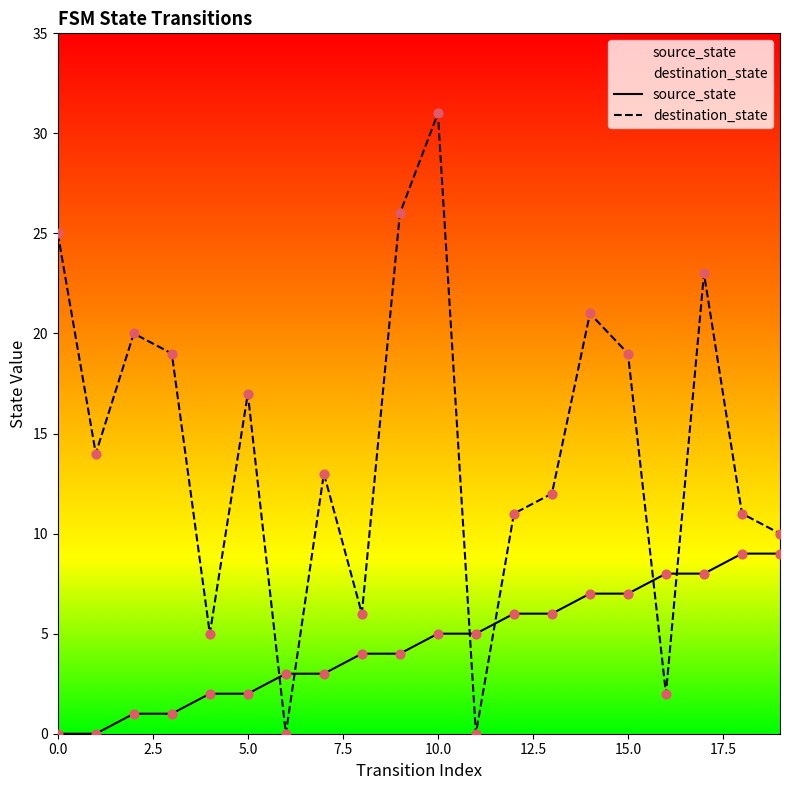

What are all the series names shown in the legend?

source_state, destination_state